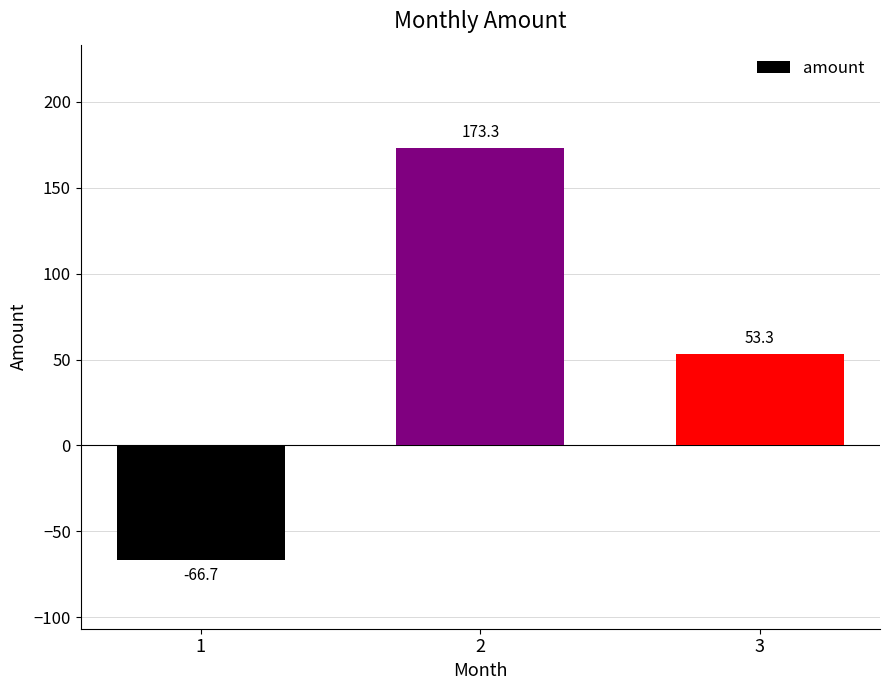

What is the difference between the maximum and minimum values?

240.0